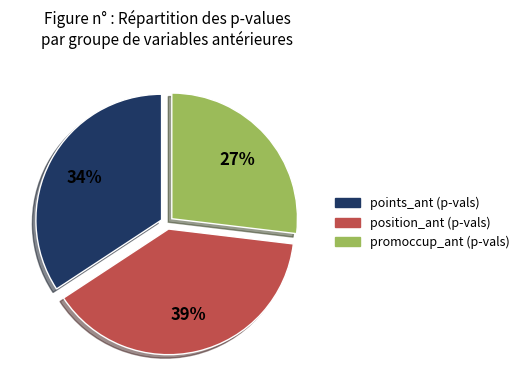

Is there a majority slice in this chart?

No